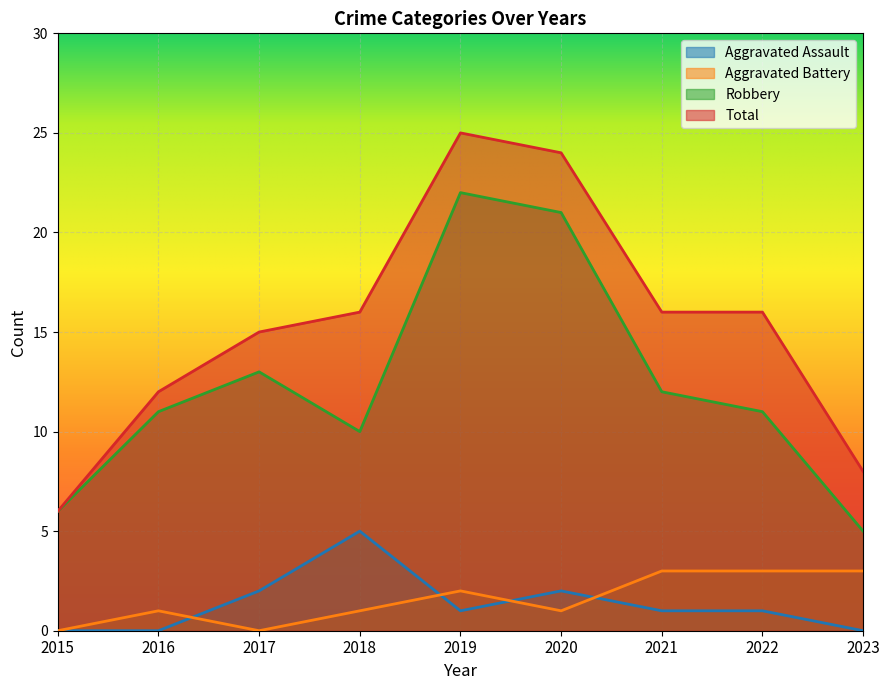

Between 2019 and 2021, which series saw the biggest shift?

Robbery